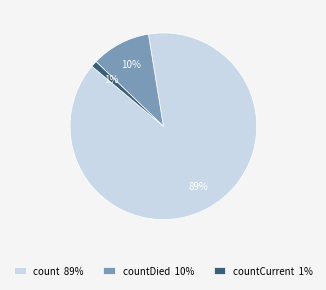

Which slice is the largest?

count 89%